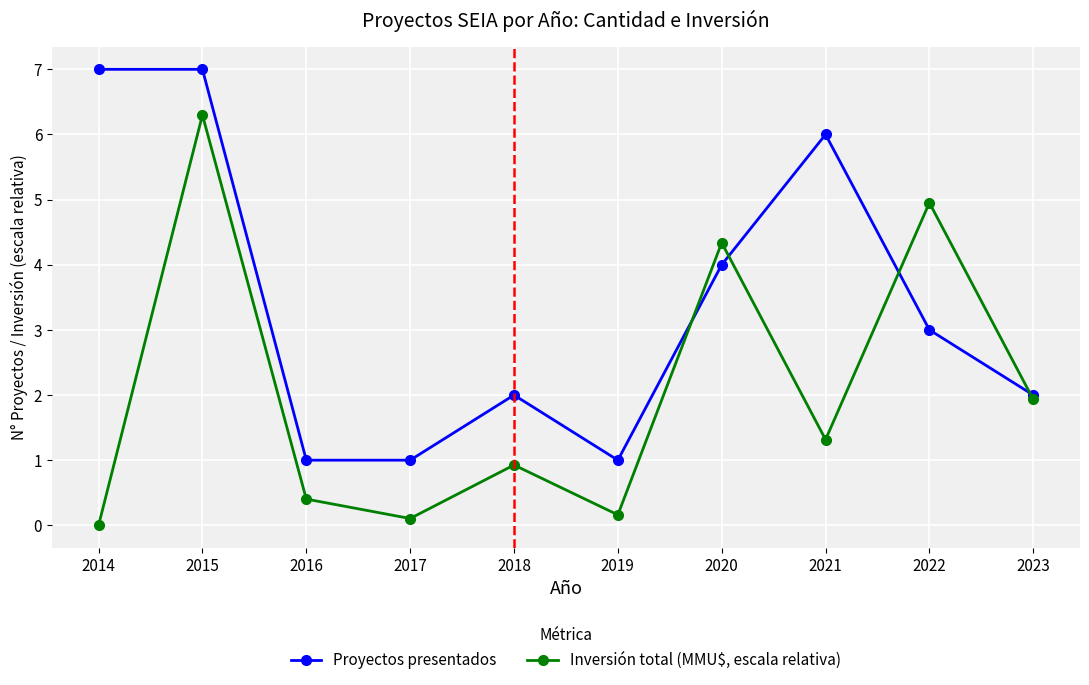

What is the average value of the Proyectos presentados series?

3.4